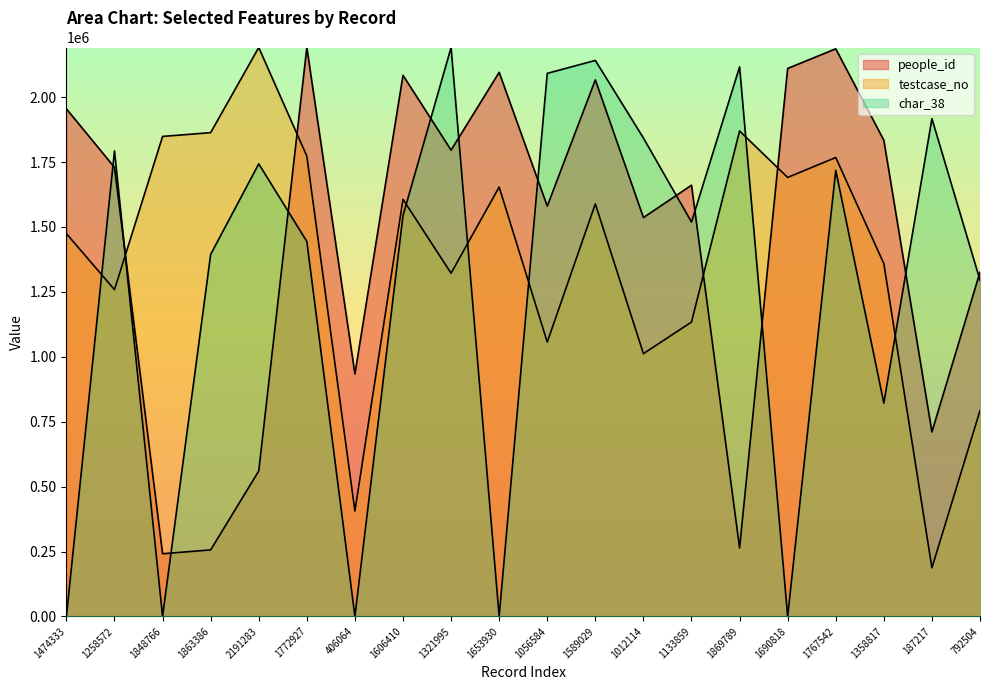

Where is the first local minimum for people_id?

1848766